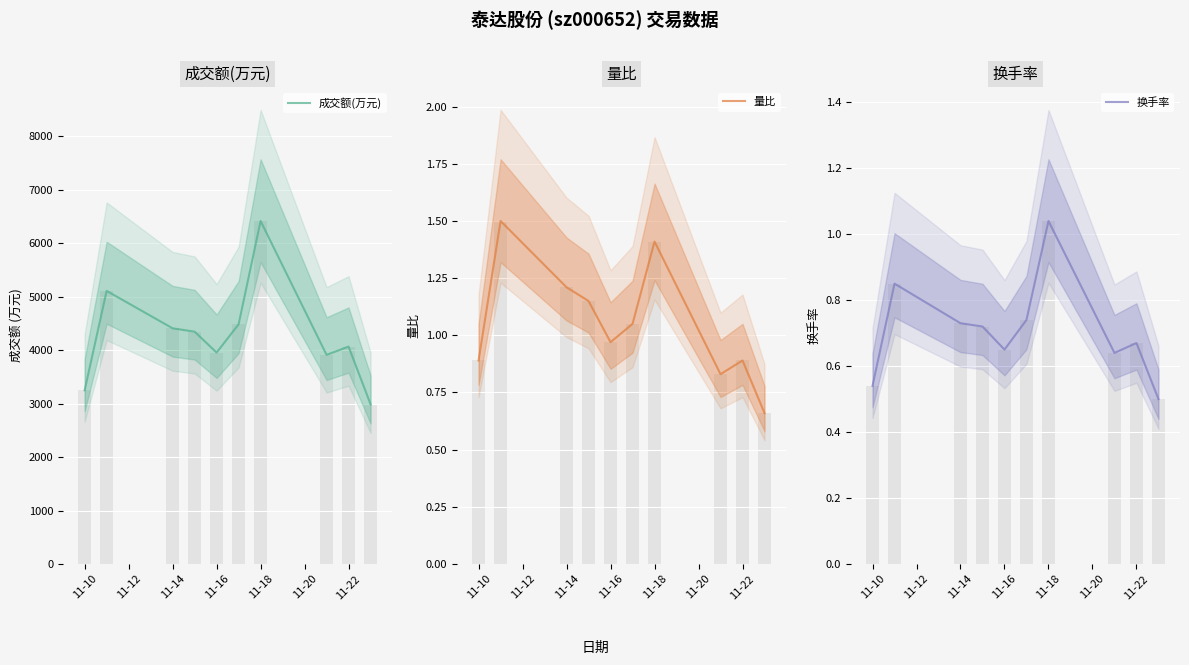

Read the 量比 value at 11-14.

1.2